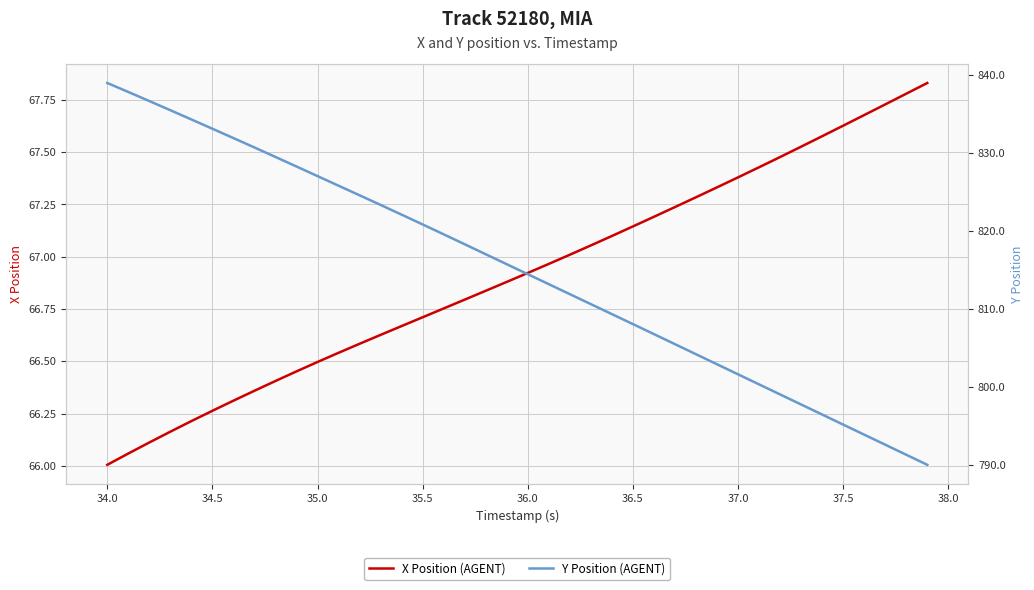

At how many categories does at least one series exceed 162?

40